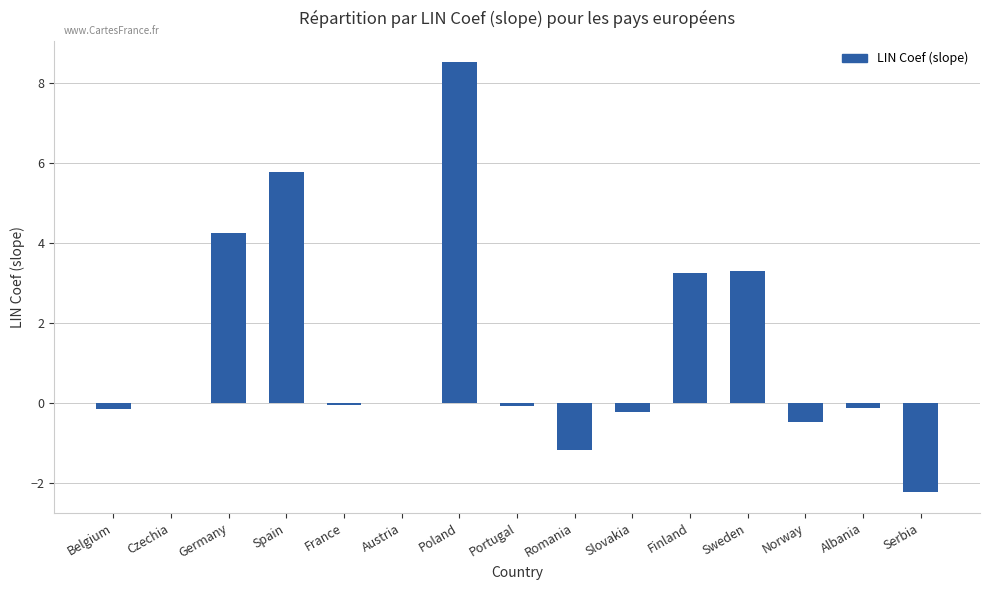

The chart shows a value of 4.3 at Germany. True or false?

True